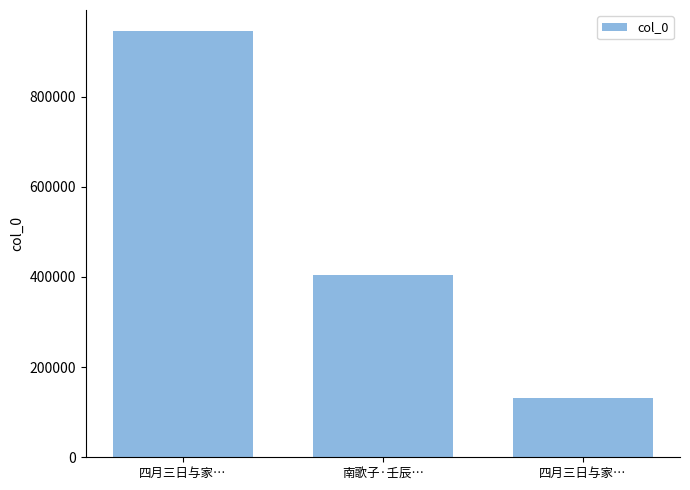

What is the value of the 2nd bar from the left?

404875